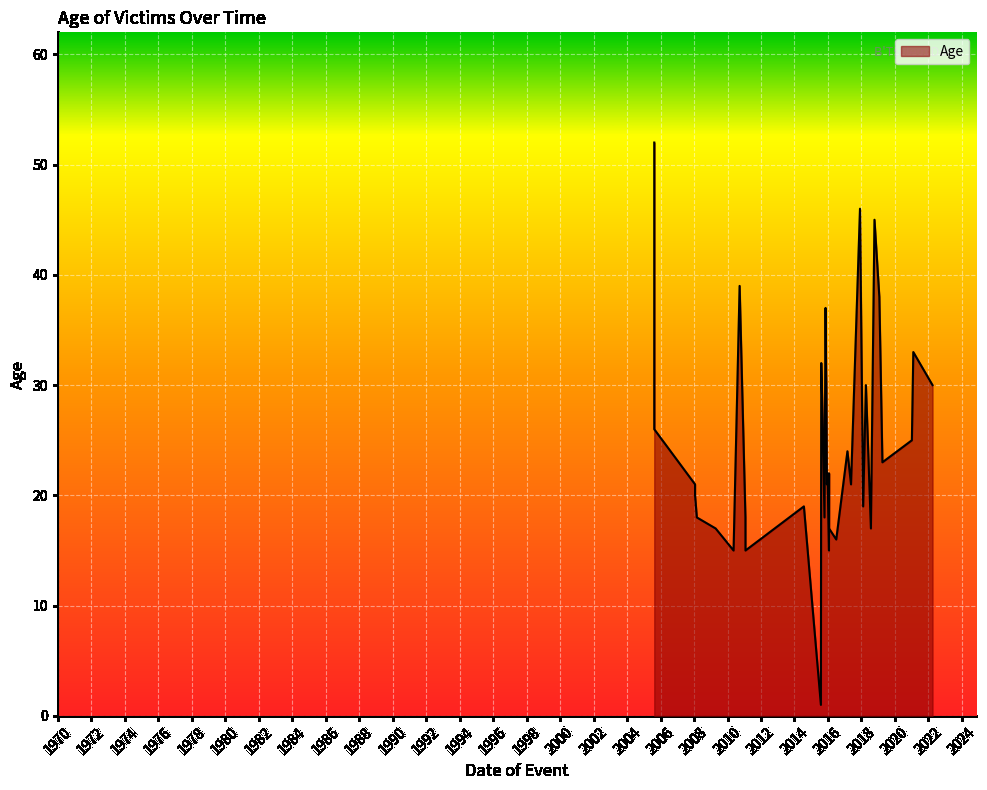

List the labels in order of value, smallest first.

2015-07-31, 2016-01-23, 2011-01-28, 2010-05-13, 2016-06-30, 2018-07-26, 2016-01-25, 2009-04-17, 2015-10-17, 2011-01-27, 2008-03-03, 2018-02-07, 2014-07-25, 2008-01-24, 2017-05-18, 2015-12-09, 2008-01-24, 2016-01-25, 2015-12-24, 2019-04-03, 2017-03-01, 2021-01-05, 2005-08-17, 2015-09-07, 2022-03-31, 2018-04-08, 2015-11-27, 2015-11-22, 2015-08-08, 2021-02-05, 2005-08-17, 2015-11-10, 2019-01-26, 2010-09-22, 2005-08-17, 2018-10-12, 2017-11-30, 2005-08-17